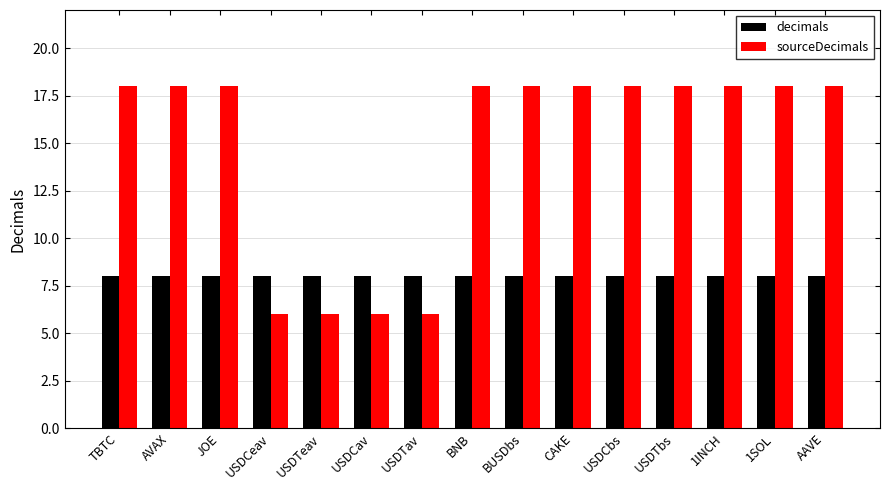

What position from the left is BUSDbs?

9